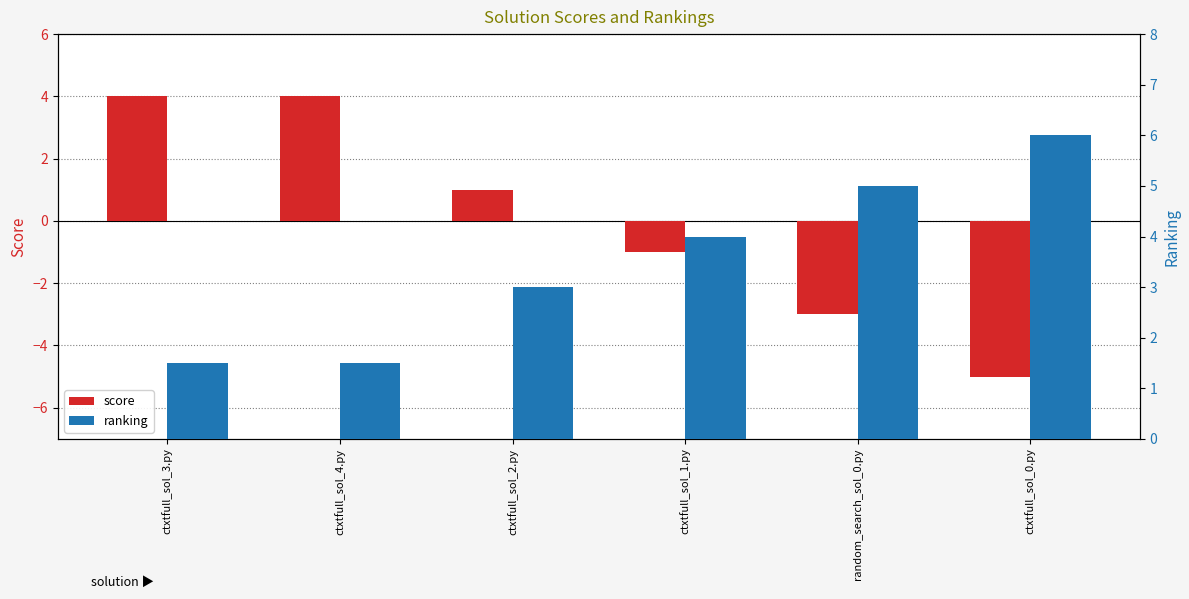

What position from the right is ctxtfull_sol_3.py?

6